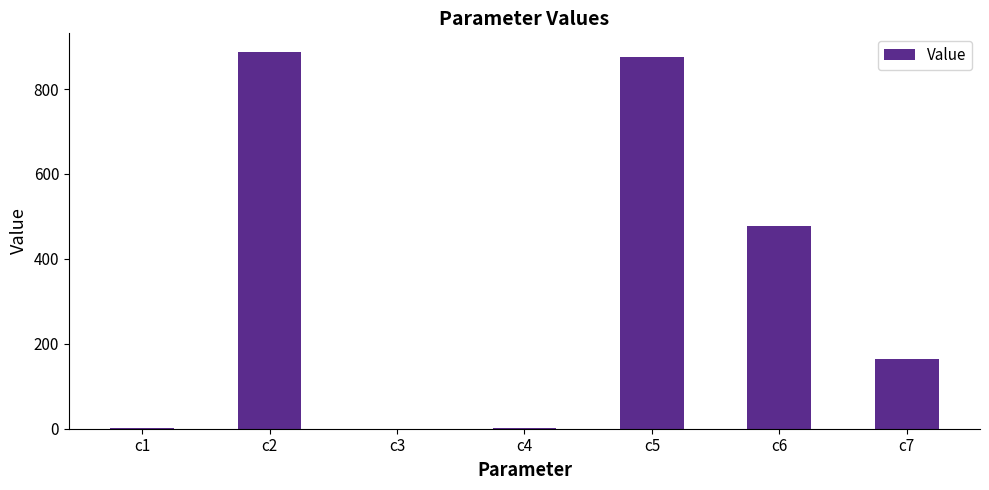

Which label corresponds to the largest value in the chart?

c2